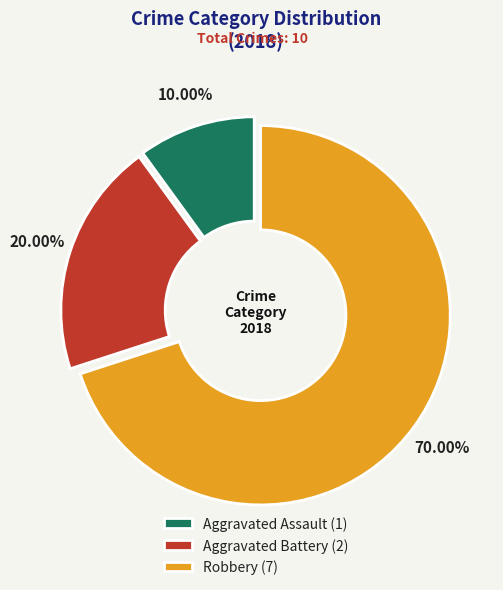

What is the smallest slice in the pie chart?

Aggravated Assault